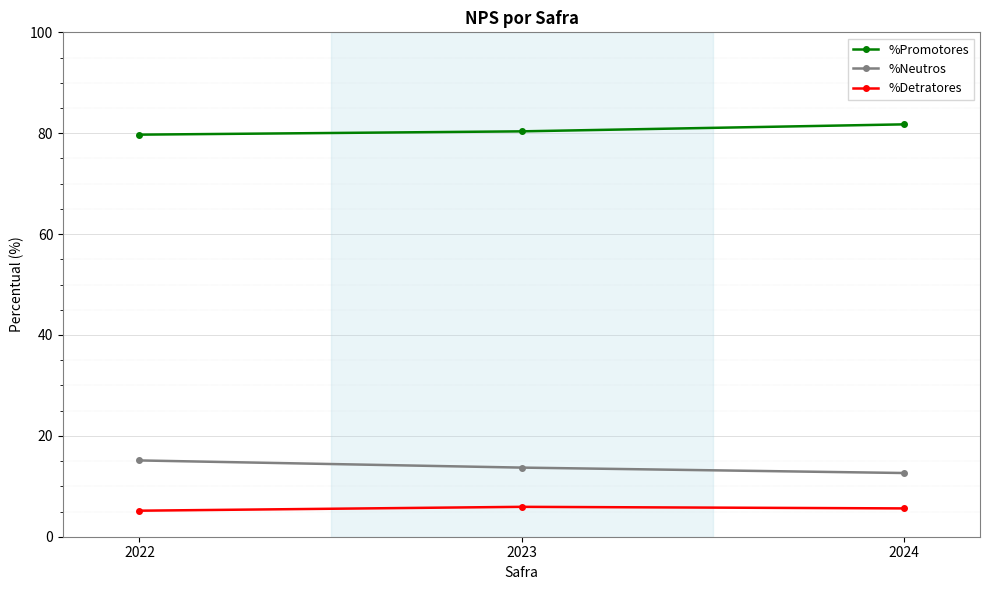

What is the average value of the %Neutros series?

13.8